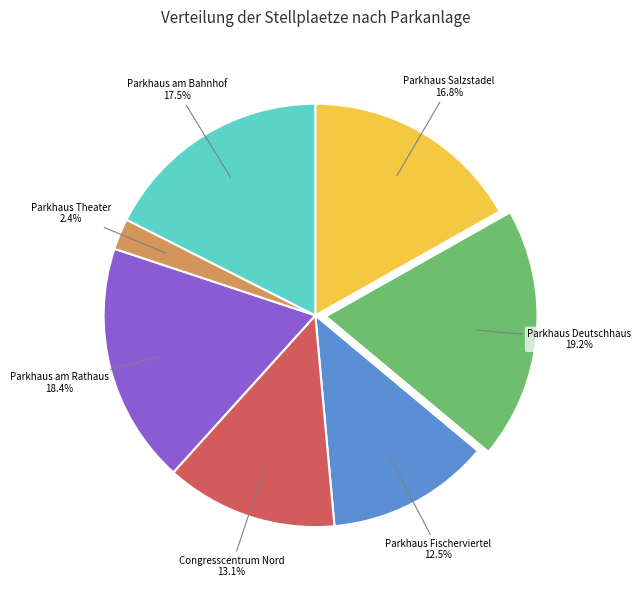

What is the smallest slice in the pie chart?

Parkhaus Theater